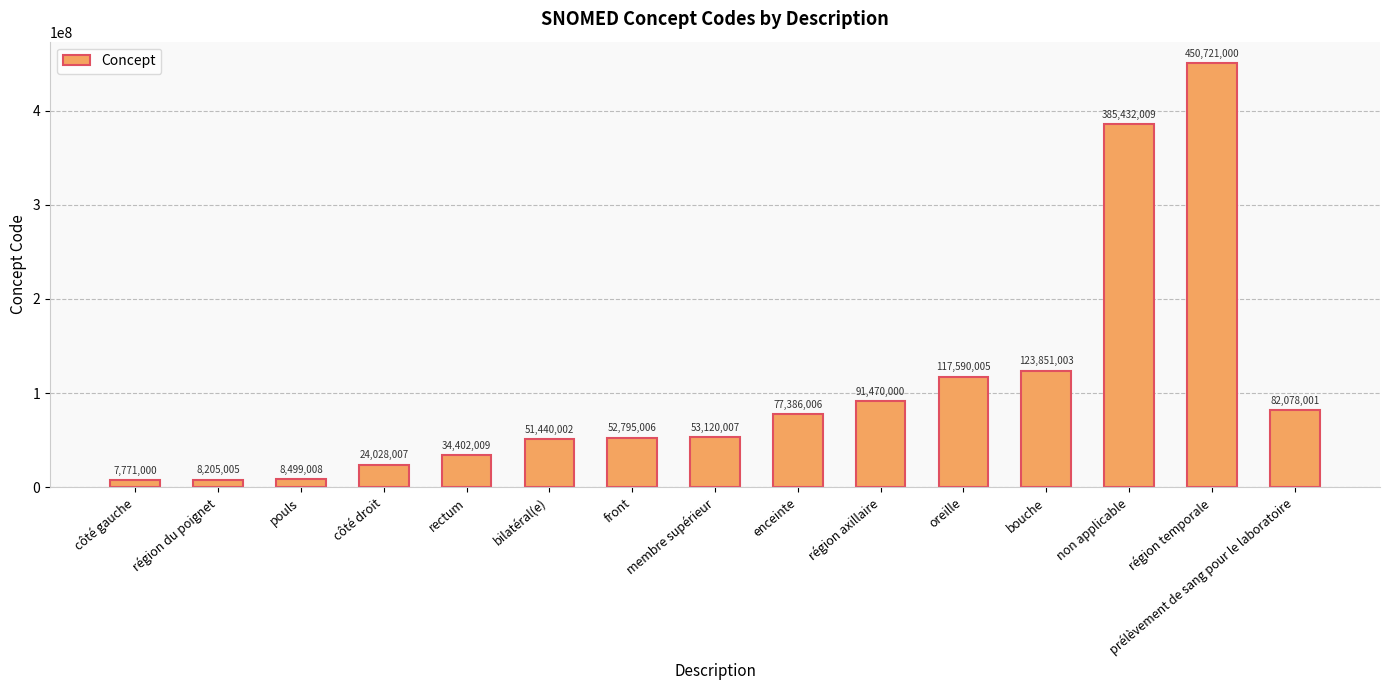

How many values are below 53120007?

7